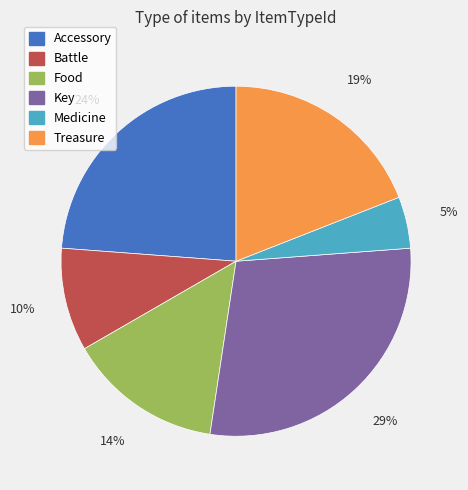

Is Battle the majority of the pie?

No